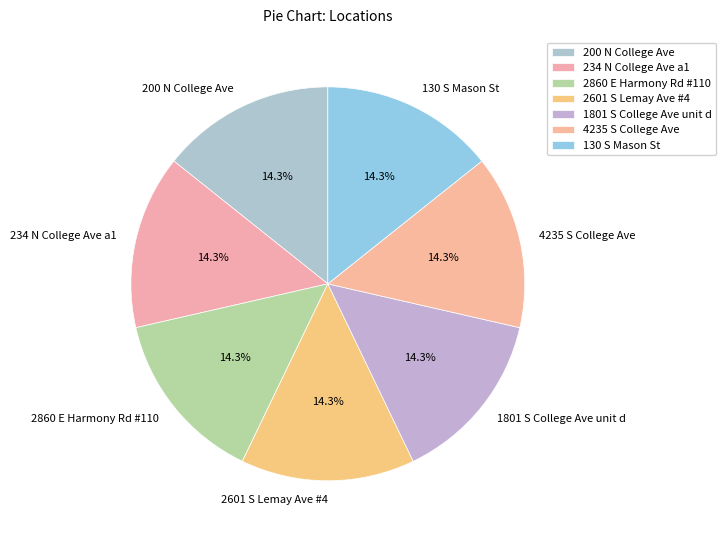

Is it true that 4235 S College Ave is 14% of the pie?

True